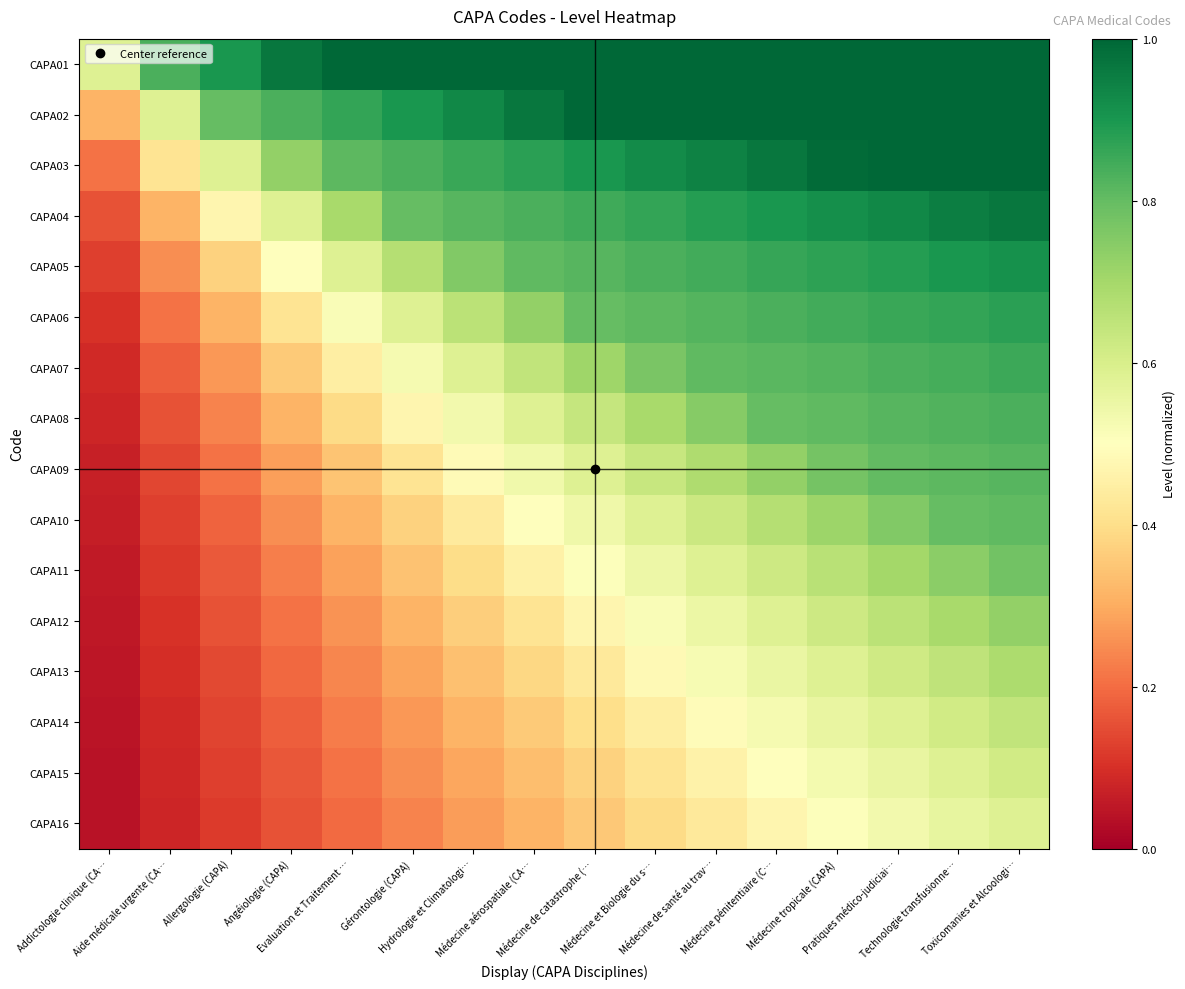

Reading left to right, list all the values displayed in this chart.

CAPA01: Addictologie clinique (CA…=0.6	Aide médicale urgente (CA…=0.8	Allergologie (CAPA)=0.9	Angéiologie (CAPA)=1.0	Evaluation et Traitement …=1.0	Gérontologie (CAPA)=1.0	Hydrologie et Climatologi…=1.0	Médecine aérospatiale (CA…=1.0	Médecine de catastrophe (…=1.0	Médecine et Biologie du s…=1.0	Médecine de santé au trav…=1.0	Médecine pénitentiaire (C…=1.0	Médecine tropicale (CAPA)=1.0	Pratiques médico-judiciai…=1.0	Technologie transfusionne…=1.0	Toxicomanies et Alcoologi…=1.0
CAPA02: Addictologie clinique (CA…=0.3	Aide médicale urgente (CA…=0.6	Allergologie (CAPA)=0.8	Angéiologie (CAPA)=0.8	Evaluation et Traitement …=0.9	Gérontologie (CAPA)=0.9	Hydrologie et Climatologi…=0.9	Médecine aérospatiale (CA…=1.0	Médecine de catastrophe (…=1.0	Médecine et Biologie du s…=1.0	Médecine de santé au trav…=1.0	Médecine pénitentiaire (C…=1.0	Médecine tropicale (CAPA)=1.0	Pratiques médico-judiciai…=1.0	Technologie transfusionne…=1.0	Toxicomanies et Alcoologi…=1.0
CAPA03: Addictologie clinique (CA…=0.2	Aide médicale urgente (CA…=0.4	Allergologie (CAPA)=0.6	Angéiologie (CAPA)=0.7	Evaluation et Traitement …=0.8	Gérontologie (CAPA)=0.8	Hydrologie et Climatologi…=0.9	Médecine aérospatiale (CA…=0.9	Médecine de catastrophe (…=0.9	Médecine et Biologie du s…=0.9	Médecine de santé au trav…=0.9	Médecine pénitentiaire (C…=1.0	Médecine tropicale (CAPA)=1.0	Pratiques médico-judiciai…=1.0	Technologie transfusionne…=1.0	Toxicomanies et Alcoologi…=1.0
CAPA04: Addictologie clinique (CA…=0.2	Aide médicale urgente (CA…=0.3	Allergologie (CAPA)=0.5	Angéiologie (CAPA)=0.6	Evaluation et Traitement …=0.7	Gérontologie (CAPA)=0.8	Hydrologie et Climatologi…=0.8	Médecine aérospatiale (CA…=0.8	Médecine de catastrophe (…=0.9	Médecine et Biologie du s…=0.9	Médecine de santé au trav…=0.9	Médecine pénitentiaire (C…=0.9	Médecine tropicale (CAPA)=0.9	Pratiques médico-judiciai…=0.9	Technologie transfusionne…=1.0	Toxicomanies et Alcoologi…=1.0
CAPA05: Addictologie clinique (CA…=0.1	Aide médicale urgente (CA…=0.2	Allergologie (CAPA)=0.4	Angéiologie (CAPA)=0.5	Evaluation et Traitement …=0.6	Gérontologie (CAPA)=0.7	Hydrologie et Climatologi…=0.8	Médecine aérospatiale (CA…=0.8	Médecine de catastrophe (…=0.8	Médecine et Biologie du s…=0.8	Médecine de santé au trav…=0.8	Médecine pénitentiaire (C…=0.9	Médecine tropicale (CAPA)=0.9	Pratiques médico-judiciai…=0.9	Technologie transfusionne…=0.9	Toxicomanies et Alcoologi…=0.9
CAPA06: Addictologie clinique (CA…=0.1	Aide médicale urgente (CA…=0.2	Allergologie (CAPA)=0.3	Angéiologie (CAPA)=0.4	Evaluation et Traitement …=0.5	Gérontologie (CAPA)=0.6	Hydrologie et Climatologi…=0.7	Médecine aérospatiale (CA…=0.7	Médecine de catastrophe (…=0.8	Médecine et Biologie du s…=0.8	Médecine de santé au trav…=0.8	Médecine pénitentiaire (C…=0.8	Médecine tropicale (CAPA)=0.8	Pratiques médico-judiciai…=0.9	Technologie transfusionne…=0.9	Toxicomanies et Alcoologi…=0.9
CAPA07: Addictologie clinique (CA…=0.1	Aide médicale urgente (CA…=0.2	Allergologie (CAPA)=0.3	Angéiologie (CAPA)=0.4	Evaluation et Traitement …=0.4	Gérontologie (CAPA)=0.5	Hydrologie et Climatologi…=0.6	Médecine aérospatiale (CA…=0.6	Médecine de catastrophe (…=0.7	Médecine et Biologie du s…=0.8	Médecine de santé au trav…=0.8	Médecine pénitentiaire (C…=0.8	Médecine tropicale (CAPA)=0.8	Pratiques médico-judiciai…=0.8	Technologie transfusionne…=0.8	Toxicomanies et Alcoologi…=0.9
CAPA08: Addictologie clinique (CA…=0.1	Aide médicale urgente (CA…=0.2	Allergologie (CAPA)=0.2	Angéiologie (CAPA)=0.3	Evaluation et Traitement …=0.4	Gérontologie (CAPA)=0.5	Hydrologie et Climatologi…=0.5	Médecine aérospatiale (CA…=0.6	Médecine de catastrophe (…=0.6	Médecine et Biologie du s…=0.7	Médecine de santé au trav…=0.7	Médecine pénitentiaire (C…=0.8	Médecine tropicale (CAPA)=0.8	Pratiques médico-judiciai…=0.8	Technologie transfusionne…=0.8	Toxicomanies et Alcoologi…=0.8
CAPA09: Addictologie clinique (CA…=0.1	Aide médicale urgente (CA…=0.1	Allergologie (CAPA)=0.2	Angéiologie (CAPA)=0.3	Evaluation et Traitement …=0.3	Gérontologie (CAPA)=0.4	Hydrologie et Climatologi…=0.5	Médecine aérospatiale (CA…=0.5	Médecine de catastrophe (…=0.6	Médecine et Biologie du s…=0.6	Médecine de santé au trav…=0.7	Médecine pénitentiaire (C…=0.7	Médecine tropicale (CAPA)=0.8	Pratiques médico-judiciai…=0.8	Technologie transfusionne…=0.8	Toxicomanies et Alcoologi…=0.8
CAPA10: Addictologie clinique (CA…=0.1	Aide médicale urgente (CA…=0.1	Allergologie (CAPA)=0.2	Angéiologie (CAPA)=0.2	Evaluation et Traitement …=0.3	Gérontologie (CAPA)=0.4	Hydrologie et Climatologi…=0.4	Médecine aérospatiale (CA…=0.5	Médecine de catastrophe (…=0.5	Médecine et Biologie du s…=0.6	Médecine de santé au trav…=0.6	Médecine pénitentiaire (C…=0.7	Médecine tropicale (CAPA)=0.7	Pratiques médico-judiciai…=0.8	Technologie transfusionne…=0.8	Toxicomanies et Alcoologi…=0.8
CAPA11: Addictologie clinique (CA…=0.1	Aide médicale urgente (CA…=0.1	Allergologie (CAPA)=0.2	Angéiologie (CAPA)=0.2	Evaluation et Traitement …=0.3	Gérontologie (CAPA)=0.3	Hydrologie et Climatologi…=0.4	Médecine aérospatiale (CA…=0.5	Médecine de catastrophe (…=0.5	Médecine et Biologie du s…=0.5	Médecine de santé au trav…=0.6	Médecine pénitentiaire (C…=0.6	Médecine tropicale (CAPA)=0.7	Pratiques médico-judiciai…=0.7	Technologie transfusionne…=0.7	Toxicomanies et Alcoologi…=0.8
CAPA12: Addictologie clinique (CA…=0.1	Aide médicale urgente (CA…=0.1	Allergologie (CAPA)=0.2	Angéiologie (CAPA)=0.2	Evaluation et Traitement …=0.3	Gérontologie (CAPA)=0.3	Hydrologie et Climatologi…=0.4	Médecine aérospatiale (CA…=0.4	Médecine de catastrophe (…=0.5	Médecine et Biologie du s…=0.5	Médecine de santé au trav…=0.5	Médecine pénitentiaire (C…=0.6	Médecine tropicale (CAPA)=0.6	Pratiques médico-judiciai…=0.7	Technologie transfusionne…=0.7	Toxicomanies et Alcoologi…=0.7
CAPA13: Addictologie clinique (CA…=0.0	Aide médicale urgente (CA…=0.1	Allergologie (CAPA)=0.1	Angéiologie (CAPA)=0.2	Evaluation et Traitement …=0.2	Gérontologie (CAPA)=0.3	Hydrologie et Climatologi…=0.3	Médecine aérospatiale (CA…=0.4	Médecine de catastrophe (…=0.4	Médecine et Biologie du s…=0.5	Médecine de santé au trav…=0.5	Médecine pénitentiaire (C…=0.6	Médecine tropicale (CAPA)=0.6	Pratiques médico-judiciai…=0.6	Technologie transfusionne…=0.7	Toxicomanies et Alcoologi…=0.7
CAPA14: Addictologie clinique (CA…=0.0	Aide médicale urgente (CA…=0.1	Allergologie (CAPA)=0.1	Angéiologie (CAPA)=0.2	Evaluation et Traitement …=0.2	Gérontologie (CAPA)=0.3	Hydrologie et Climatologi…=0.3	Médecine aérospatiale (CA…=0.4	Médecine de catastrophe (…=0.4	Médecine et Biologie du s…=0.4	Médecine de santé au trav…=0.5	Médecine pénitentiaire (C…=0.5	Médecine tropicale (CAPA)=0.6	Pratiques médico-judiciai…=0.6	Technologie transfusionne…=0.6	Toxicomanies et Alcoologi…=0.6
CAPA15: Addictologie clinique (CA…=0.0	Aide médicale urgente (CA…=0.1	Allergologie (CAPA)=0.1	Angéiologie (CAPA)=0.2	Evaluation et Traitement …=0.2	Gérontologie (CAPA)=0.2	Hydrologie et Climatologi…=0.3	Médecine aérospatiale (CA…=0.3	Médecine de catastrophe (…=0.4	Médecine et Biologie du s…=0.4	Médecine de santé au trav…=0.5	Médecine pénitentiaire (C…=0.5	Médecine tropicale (CAPA)=0.5	Pratiques médico-judiciai…=0.6	Technologie transfusionne…=0.6	Toxicomanies et Alcoologi…=0.6
CAPA16: Addictologie clinique (CA…=0.0	Aide médicale urgente (CA…=0.1	Allergologie (CAPA)=0.1	Angéiologie (CAPA)=0.2	Evaluation et Traitement …=0.2	Gérontologie (CAPA)=0.2	Hydrologie et Climatologi…=0.3	Médecine aérospatiale (CA…=0.3	Médecine de catastrophe (…=0.4	Médecine et Biologie du s…=0.4	Médecine de santé au trav…=0.4	Médecine pénitentiaire (C…=0.5	Médecine tropicale (CAPA)=0.5	Pratiques médico-judiciai…=0.5	Technologie transfusionne…=0.6	Toxicomanies et Alcoologi…=0.6